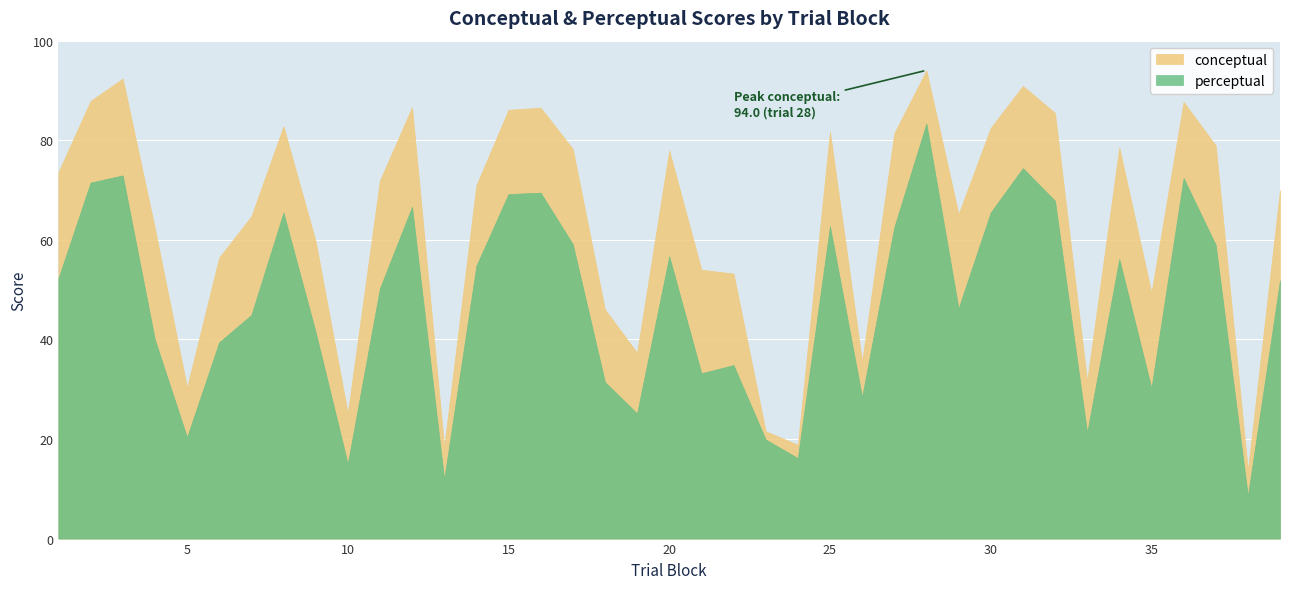

Is the value of perceptual at 16 greater than the value of conceptual at 8?

No